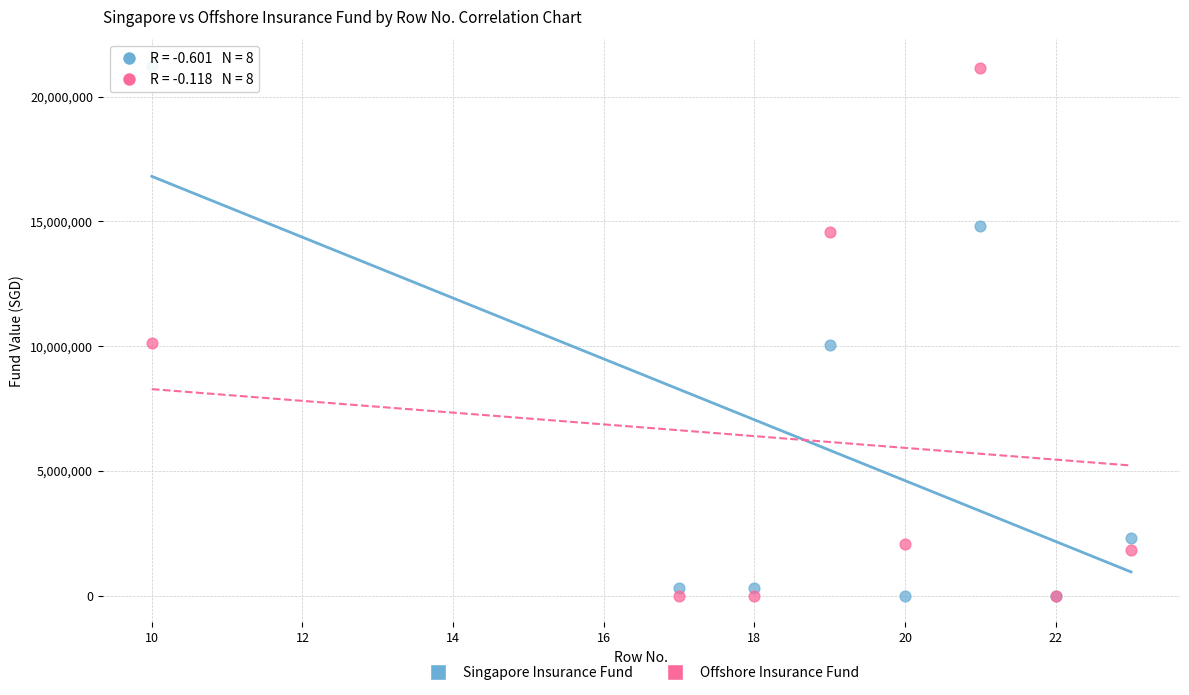

What is the X range (max minus min) for the scatter plot?

13